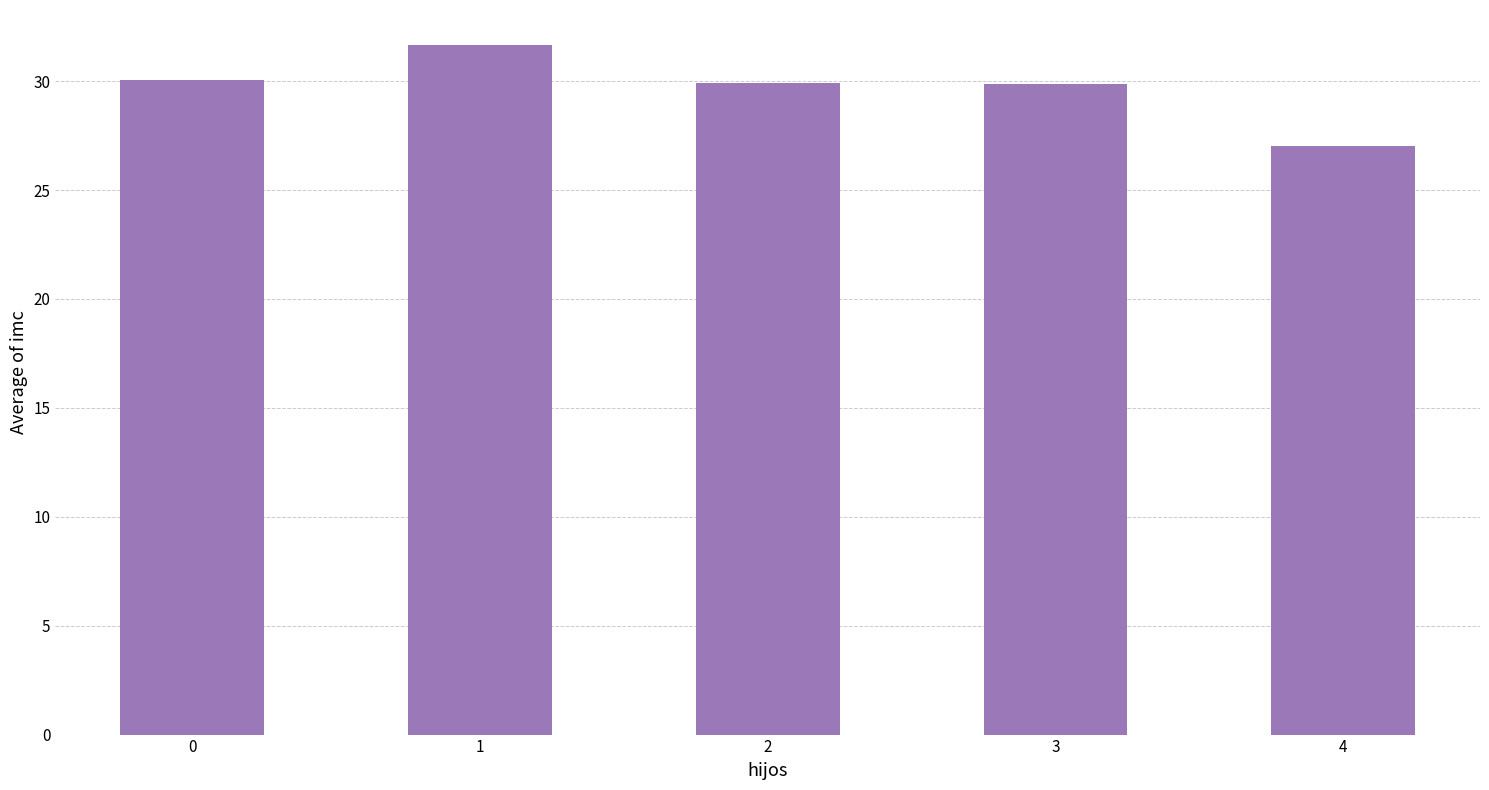

What is the approximate value at 1?

31.7